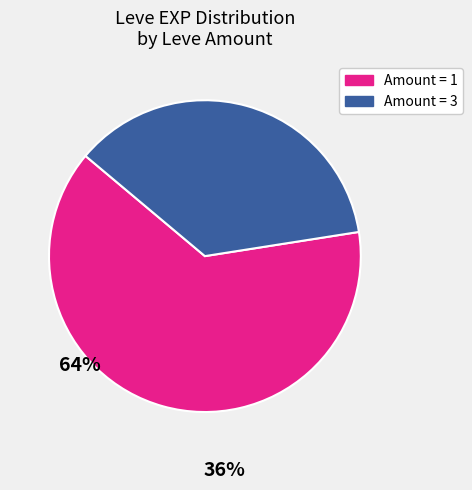

Approximately how many times larger is the value at Amount = 1 compared to Amount = 3?

1.7